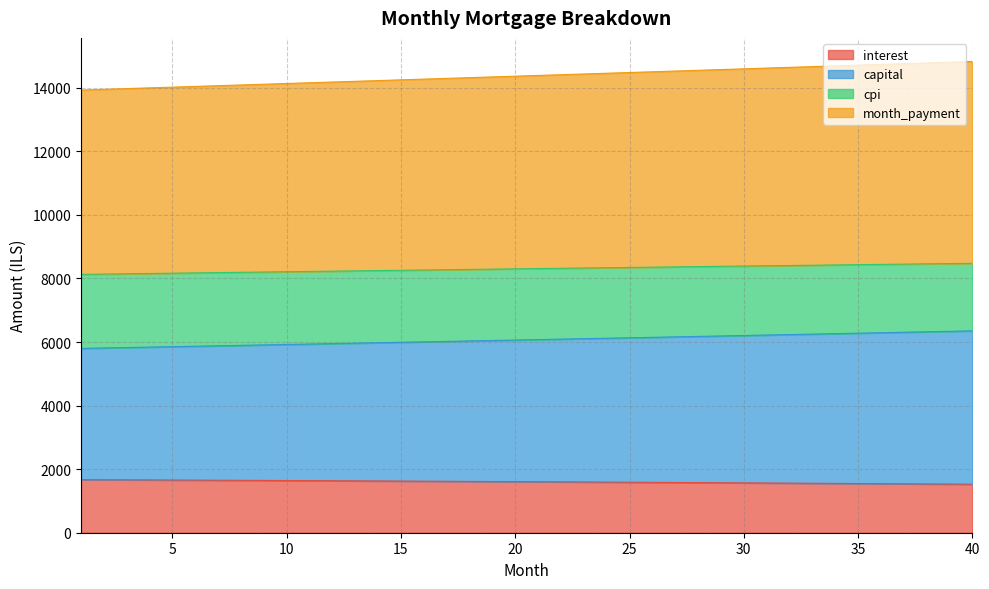

What is the maximum value for interest?

1670.6